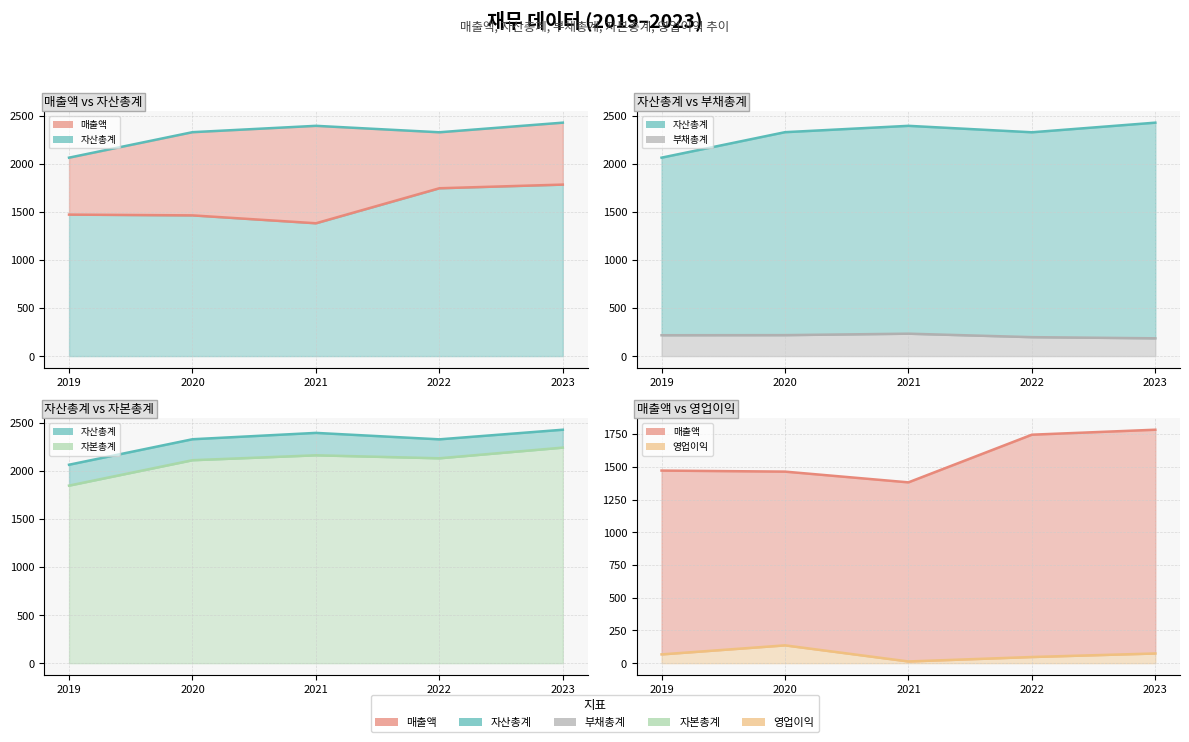

Reading left to right, transcribe all the data shown in this chart.

매출액: 1471	1463	1381	1745	1783
자산총계: 2063	2328	2394	2327	2427
부채총계: 217	218	233	197	185
자본총계: 1846	2110	2161	2130	2241
영업이익: 67	136	13	47	74